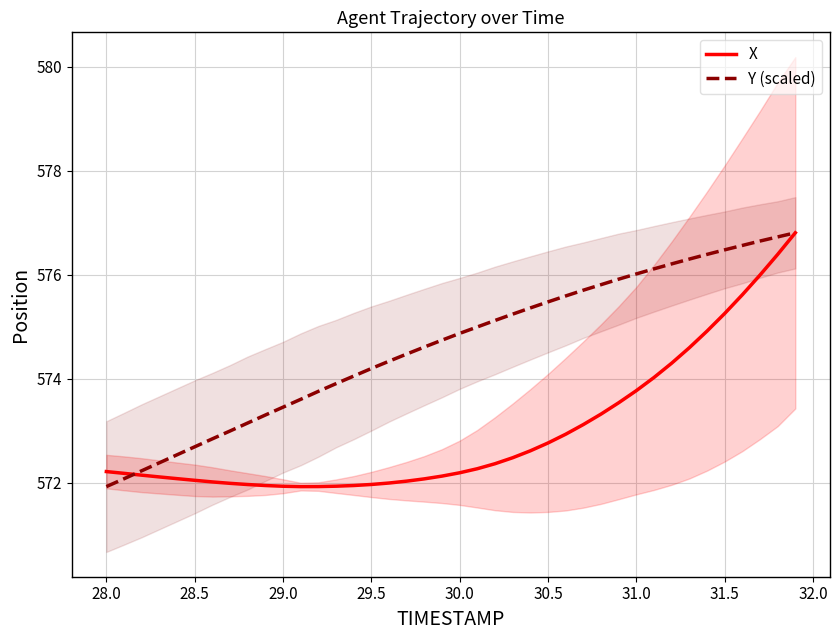

Which series has the largest range (max minus min)?

X